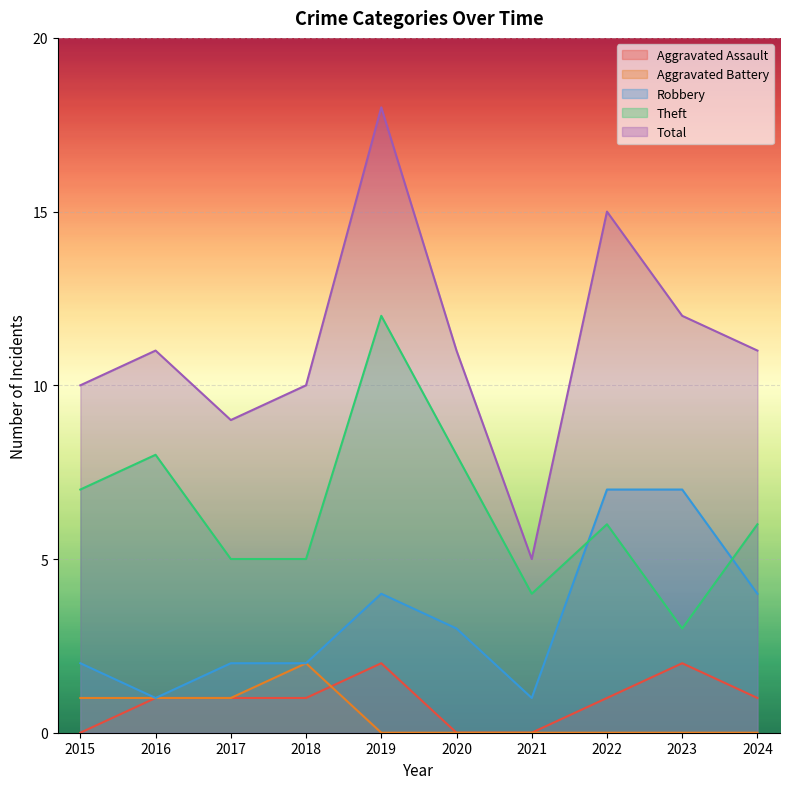

List the series in order of their peak value, lowest first.

Aggravated Assault, Aggravated Battery, Robbery, Theft, Total